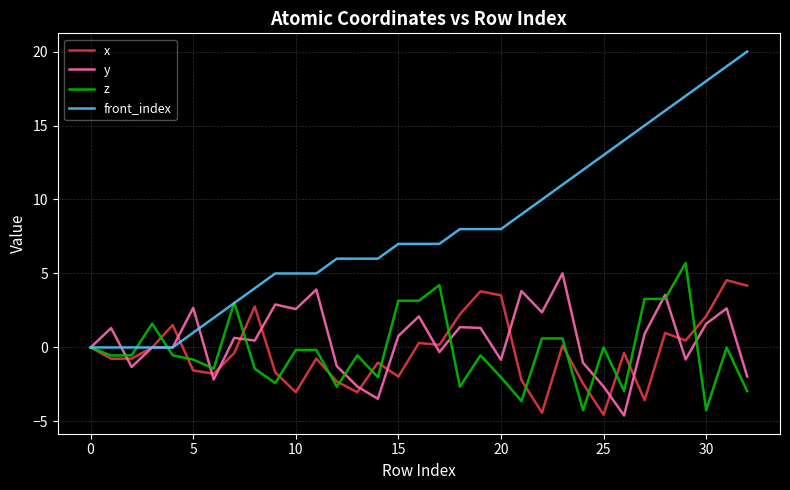

Which series has the largest total across all categories?

front_index